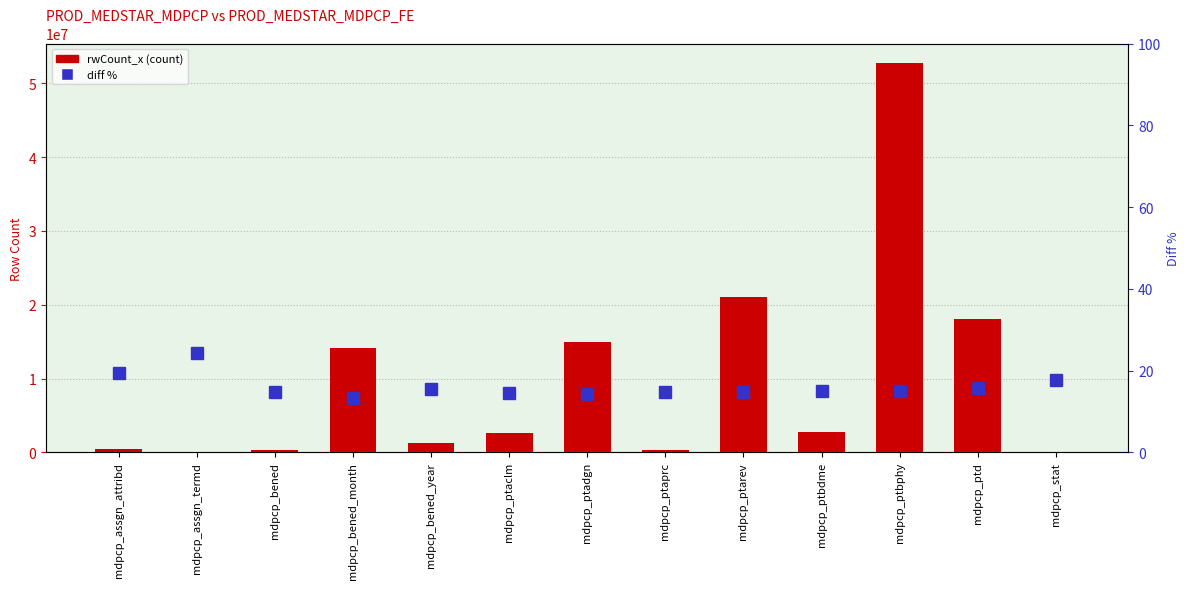

What is the value of the rwCount_x bar at the 10th from the left?

2727547.0